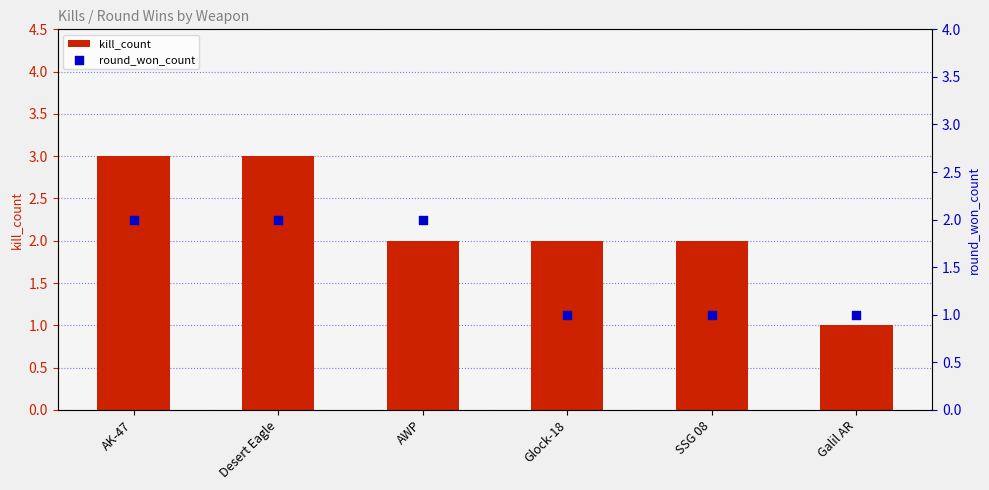

What is the total value across all series at Glock-18?

3